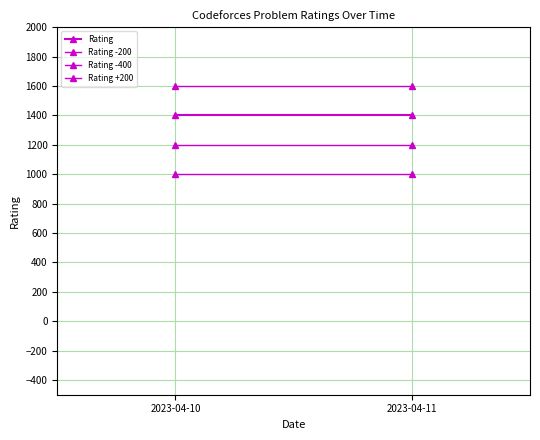

Which series has the widest spread of values?

Rating